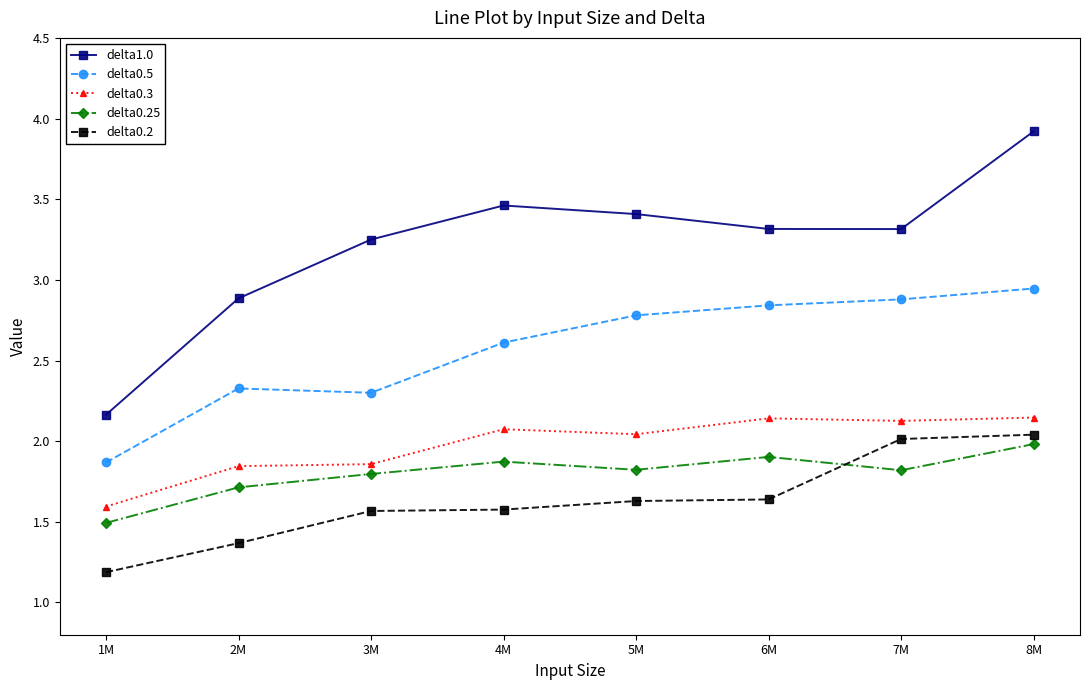

True or false: delta1.0 has more than 0 interior local peaks.

True